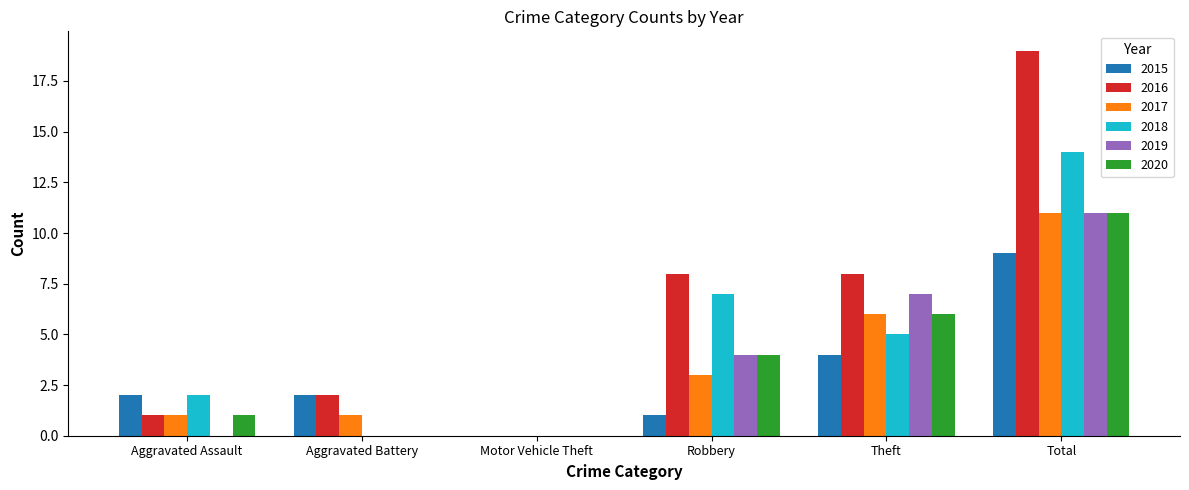

What is the difference between the 2017 values at Total and Aggravated Battery?

10